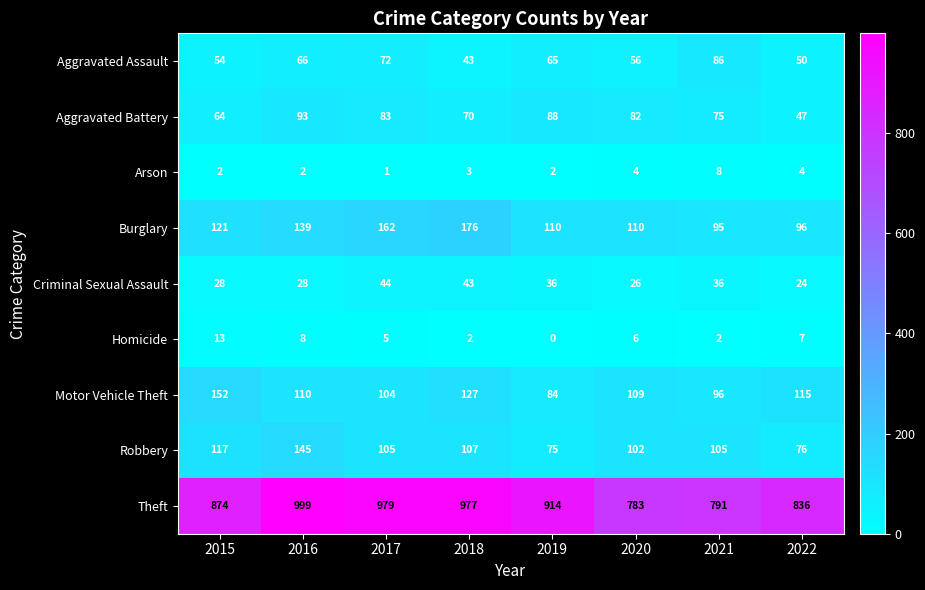

Count the number of data series in this chart.

9